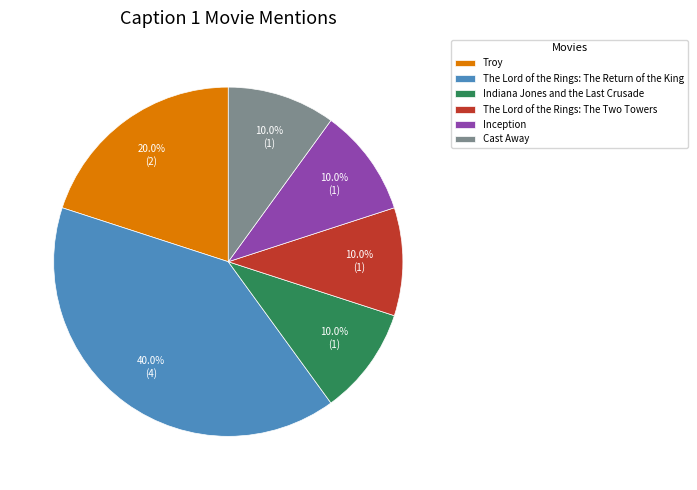

Which has a higher value, The Lord of the Rings: The Return of the King or Cast Away?

The Lord of the Rings: The Return of the King